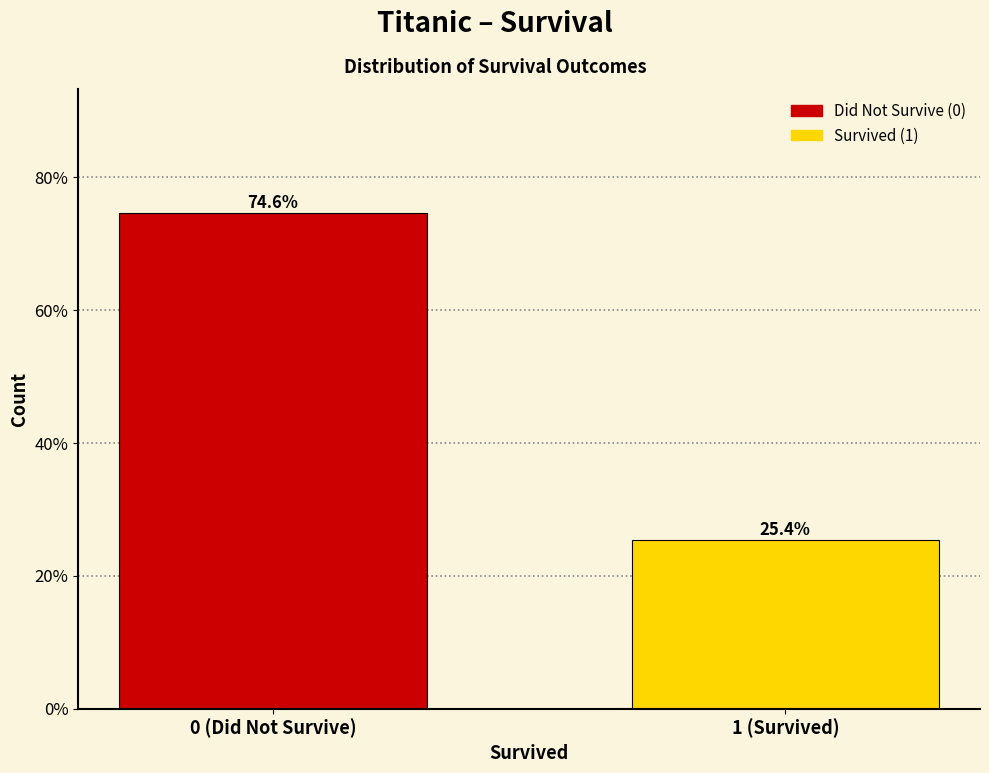

Are the bars horizontal?

No